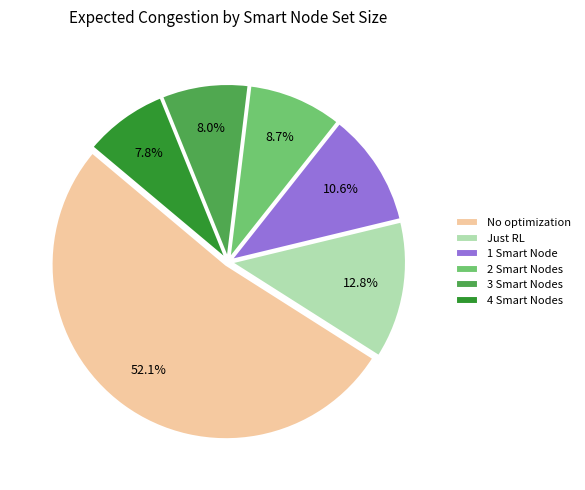

To the nearest percent, what is the difference between the largest and smallest slice percentages?

44%